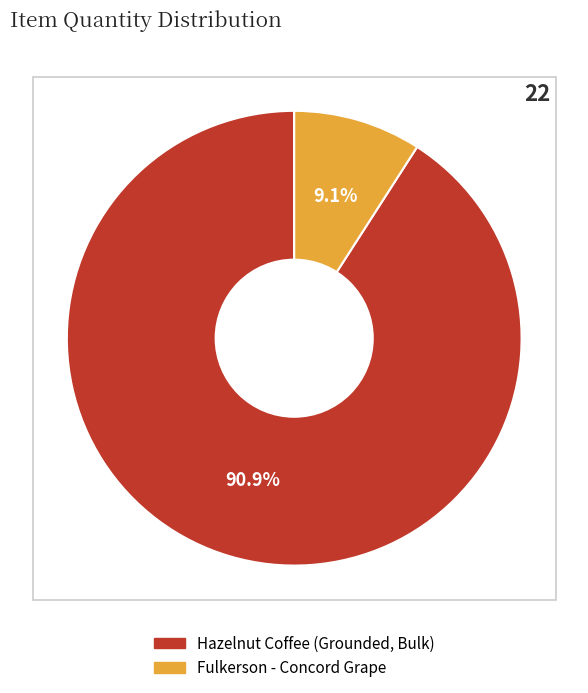

What is the smallest slice in the pie chart?

Fulkerson - Concord Grape